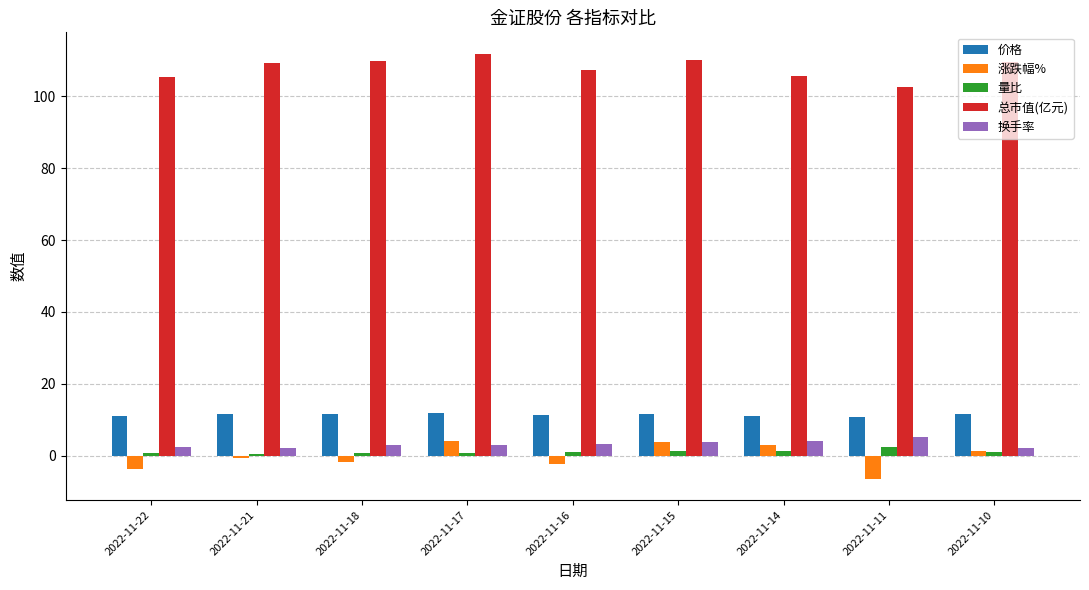

Are the bars horizontal?

No